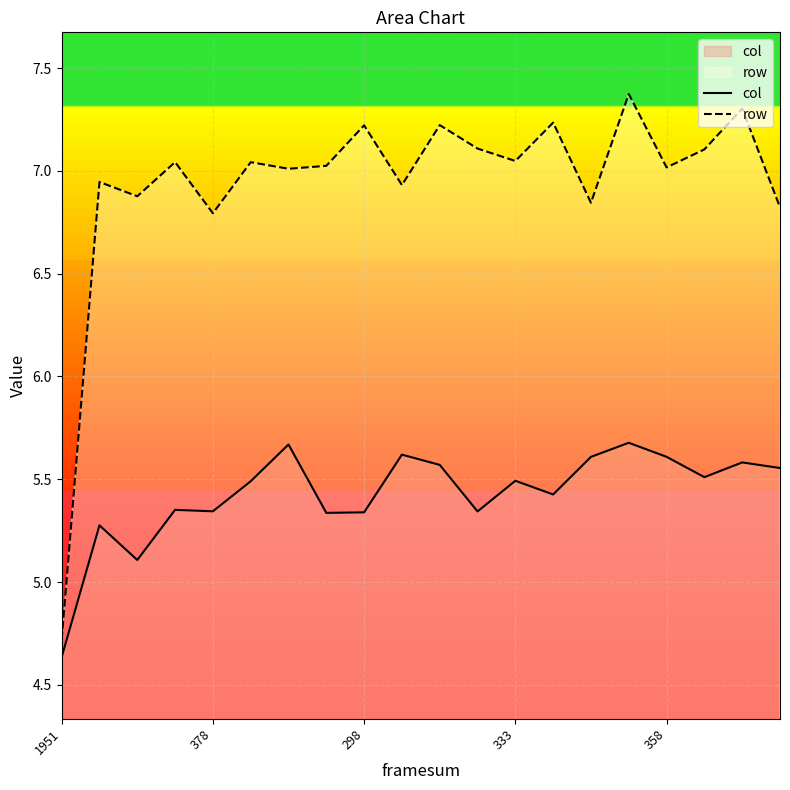

The row series shows 11.7 at 333. True or false?

False